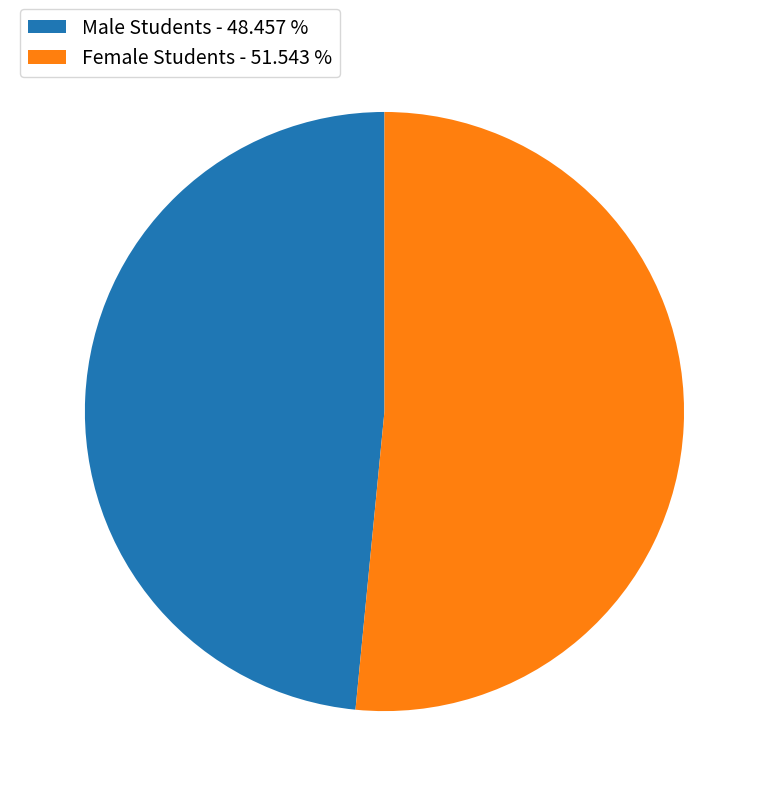

Combined, do Female Students - 51.543 % and Male Students - 48.457 % account for over 50%?

Yes